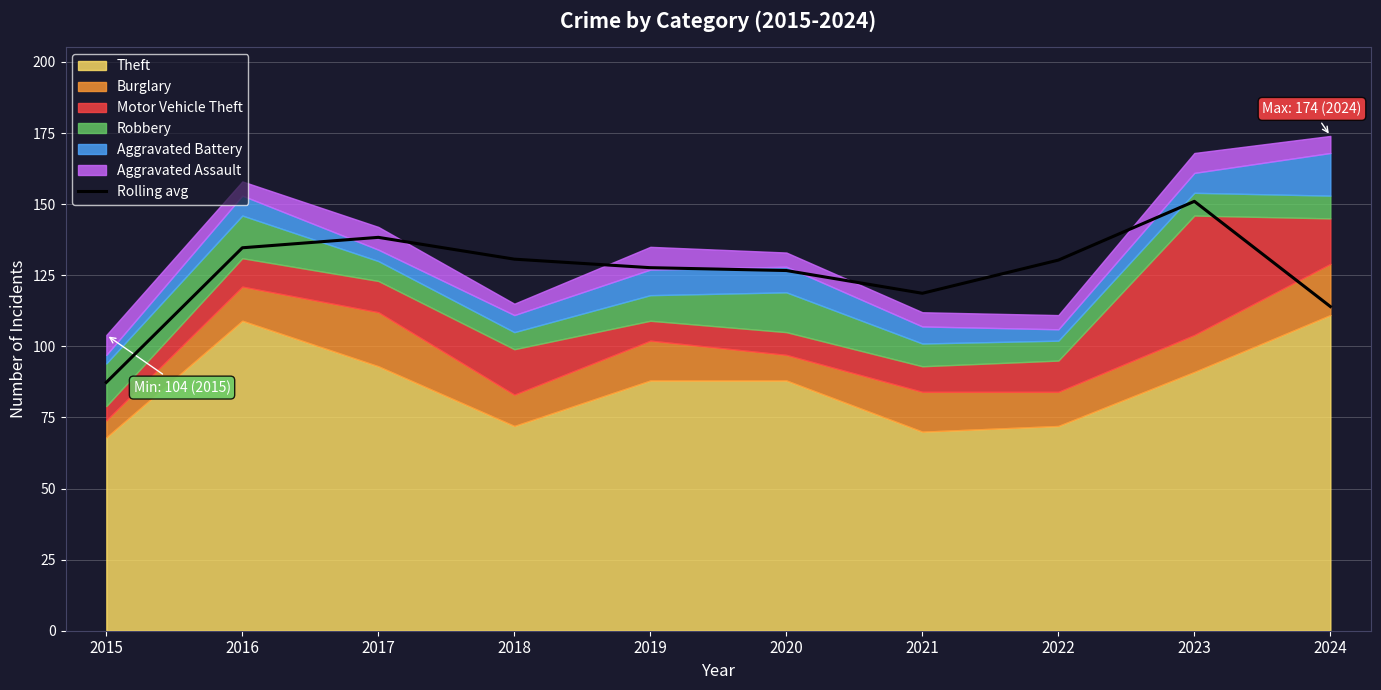

How many categories are shown in the chart?

10